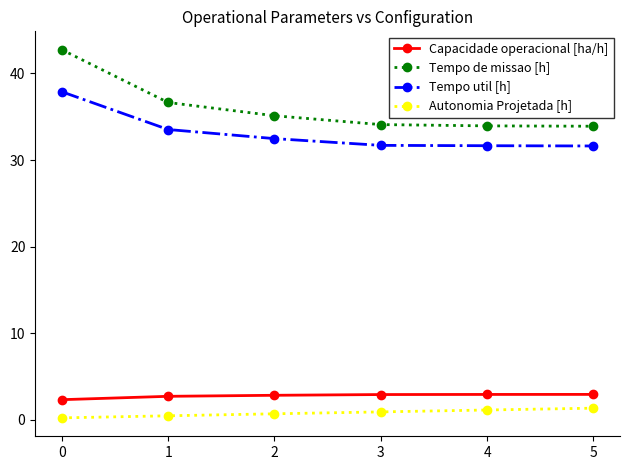

What is the maximum value for Capacidade operacional [ha/h]?

2.9